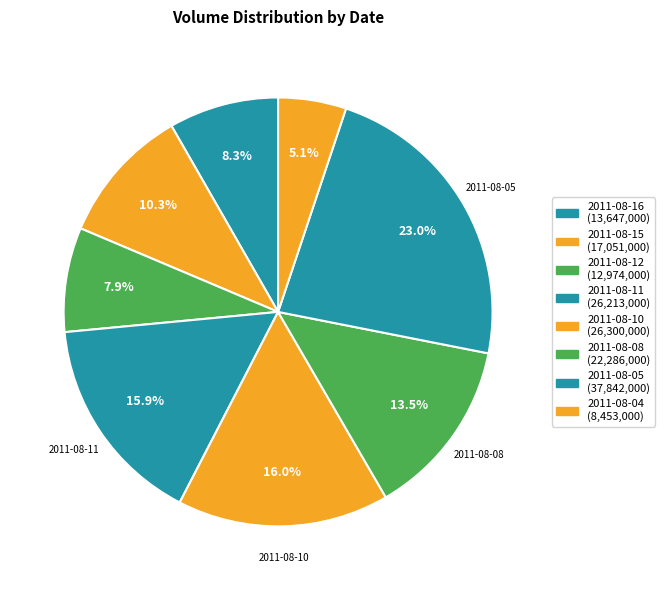

Is there a majority slice in this chart?

No